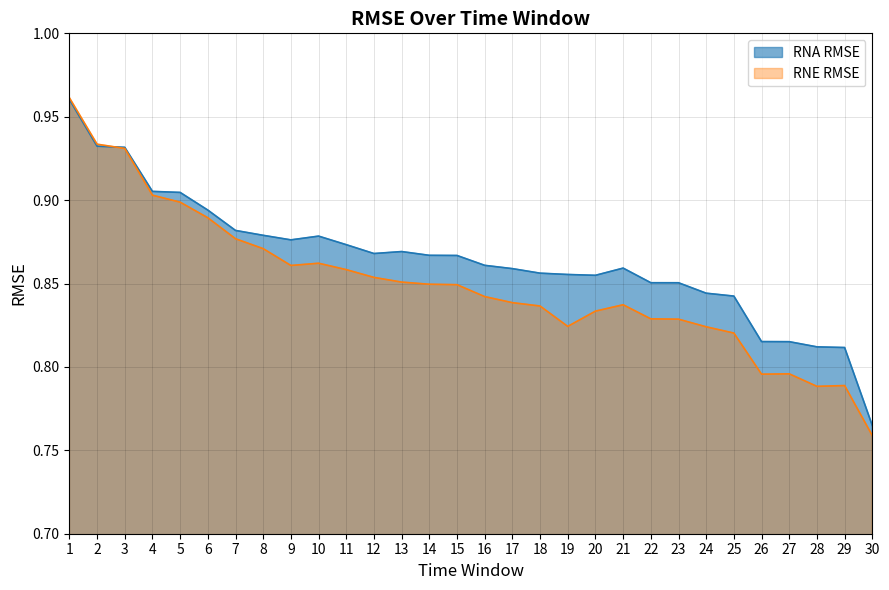

Which category has the highest value across all series?

1